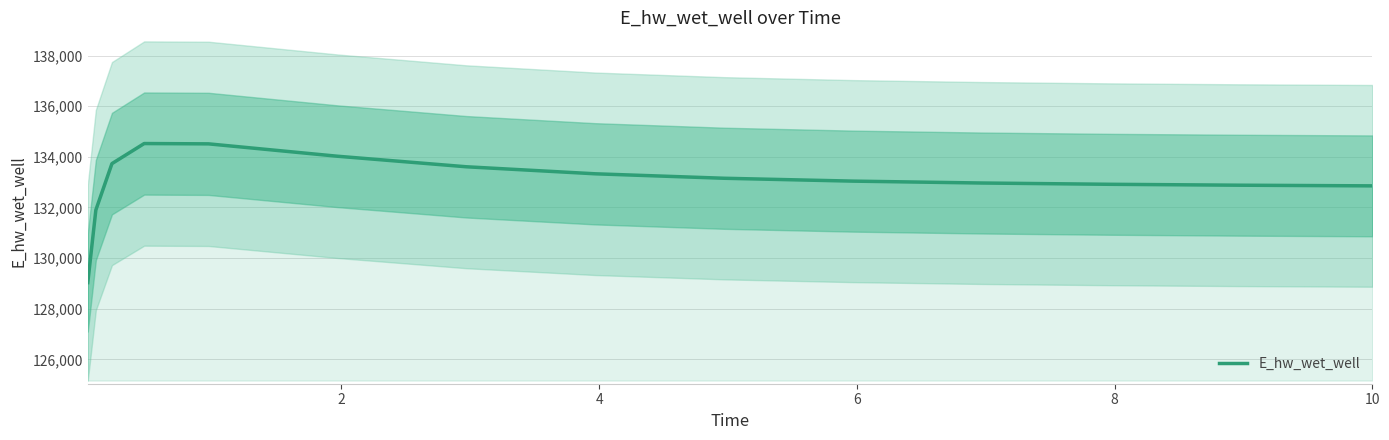

Count the number of categories in the chart.

15